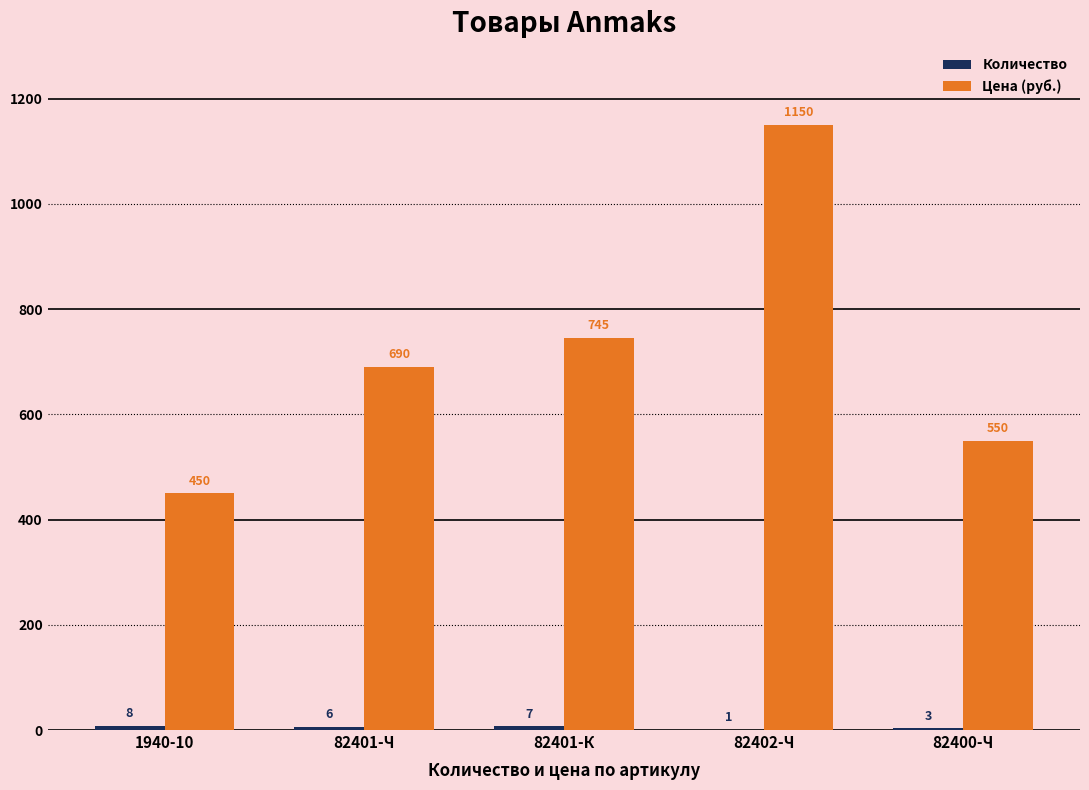

Between 1940-10 and 82401-К, which series saw the biggest shift?

Цена (руб.)